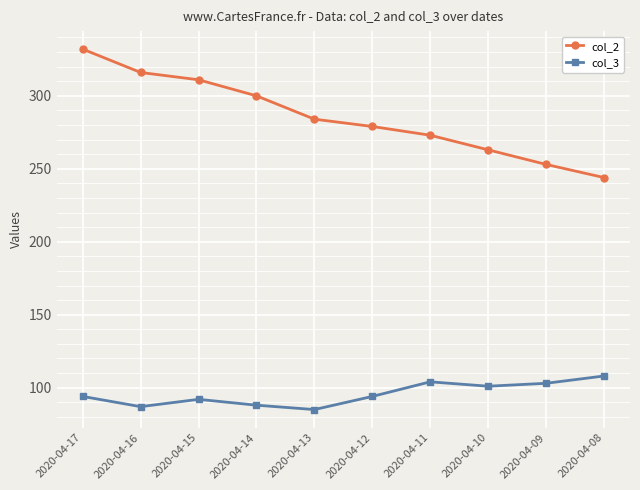

How many values in the col_3 series are below 94?

4